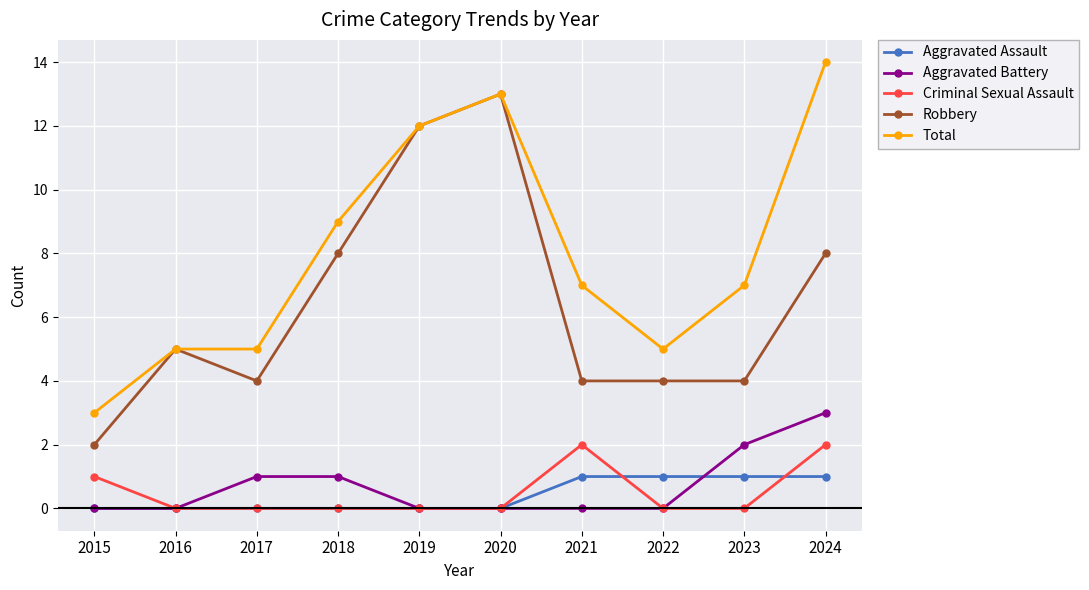

Where is the first local maximum for Robbery?

2016